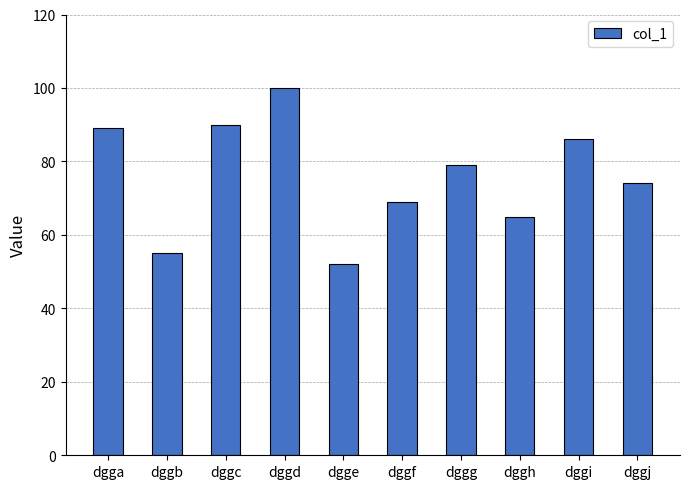

List the labels in order of value, smallest first.

dgge, dggb, dggh, dggf, dggj, dggg, dggi, dgga, dggc, dggd